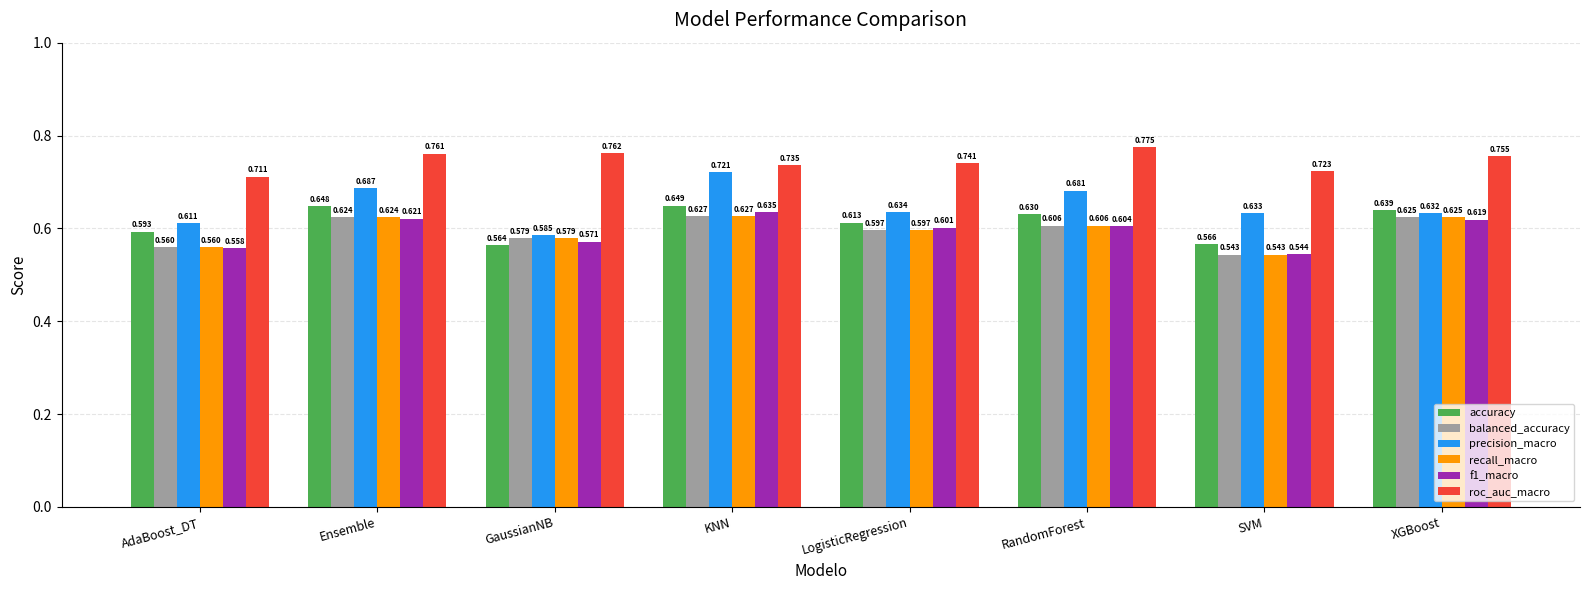

At which category does the chart reach its peak across all series?

RandomForest